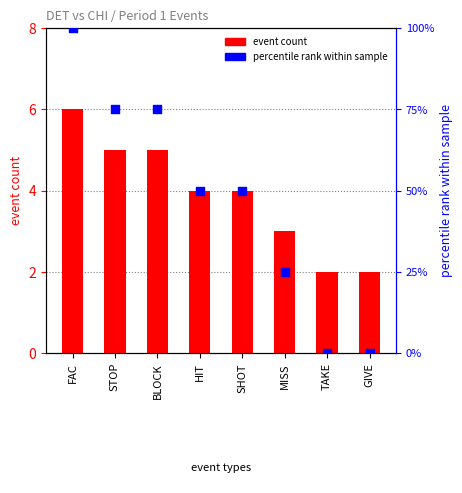

Which series has the largest total across all categories?

percentile rank within sample